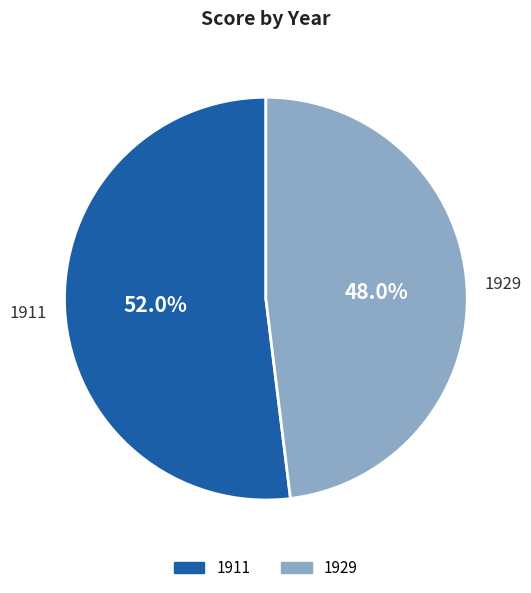

Which slice is the largest?

1911